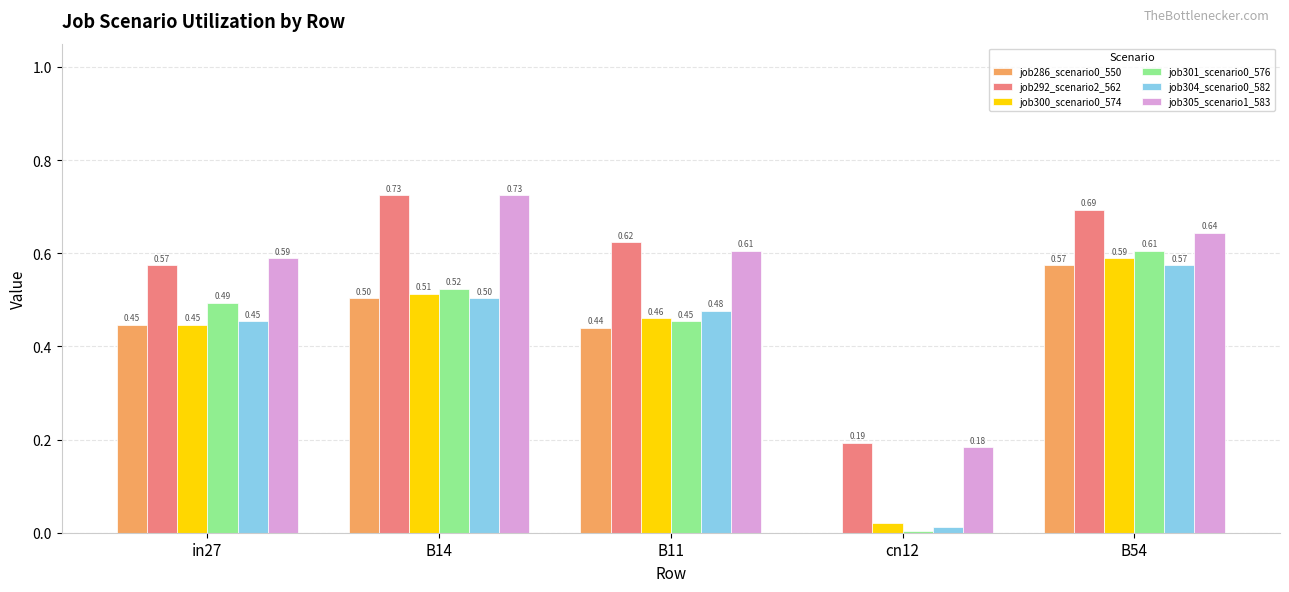

At which category is the sum across all series the highest?

B54